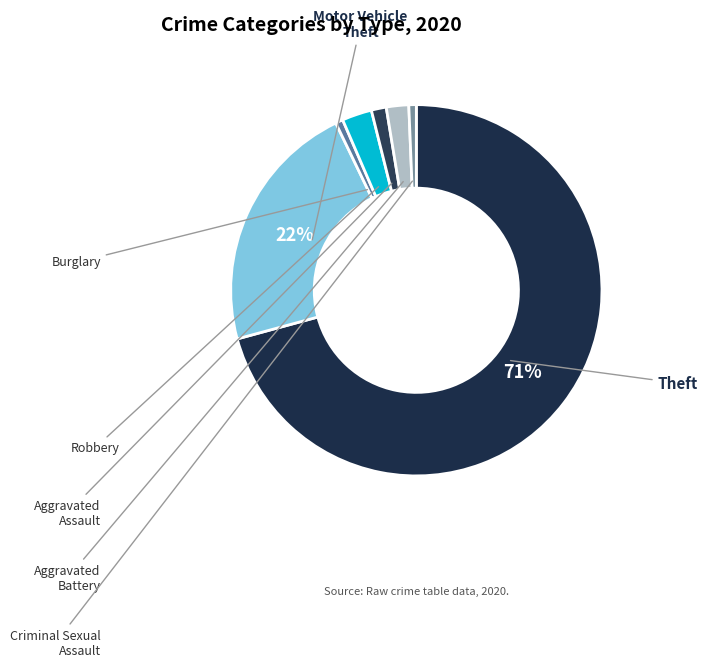

To the nearest percent, what is the combined percentage of Theft and Motor Vehicle Theft?

93%